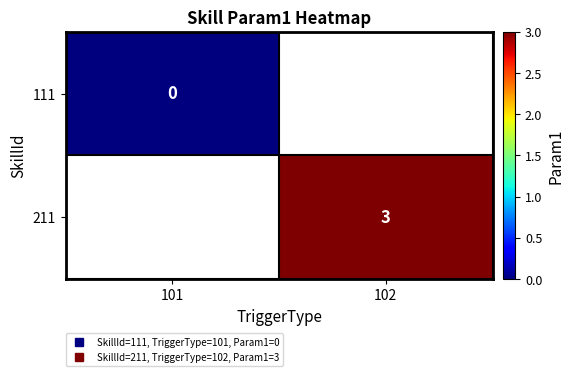

What is the greatest value displayed?

3.0